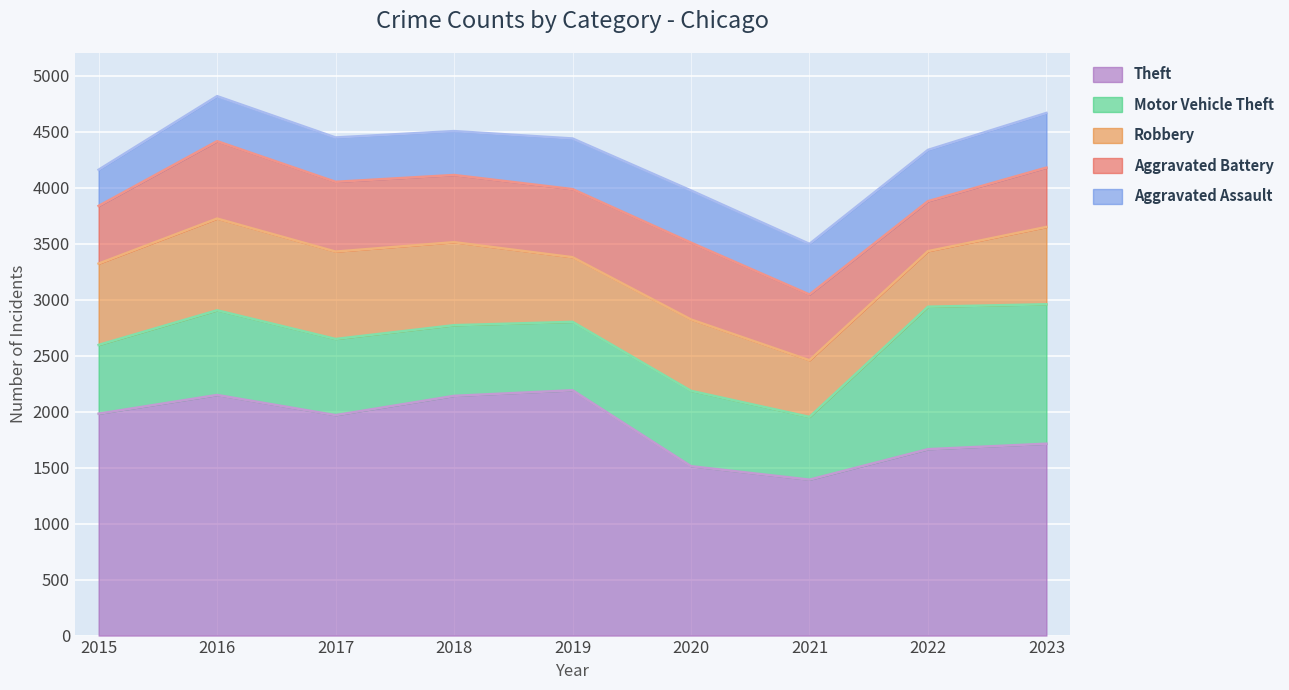

What is the difference between the highest and lowest values at 2018?

1748